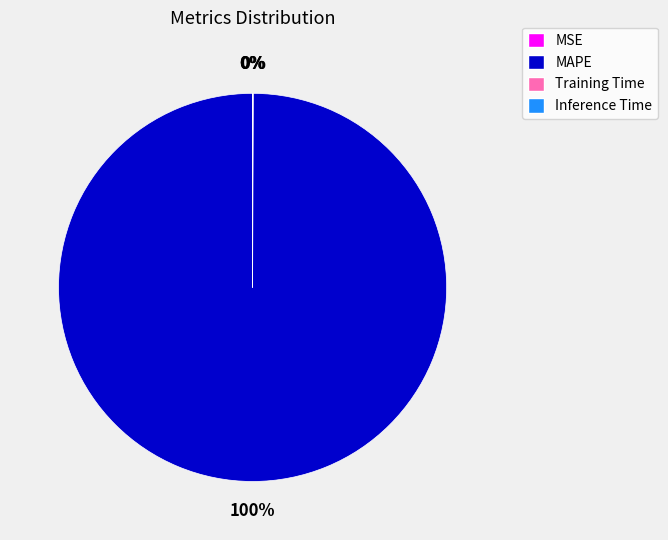

To the nearest percent, what percentage of the pie is MAPE?

100%